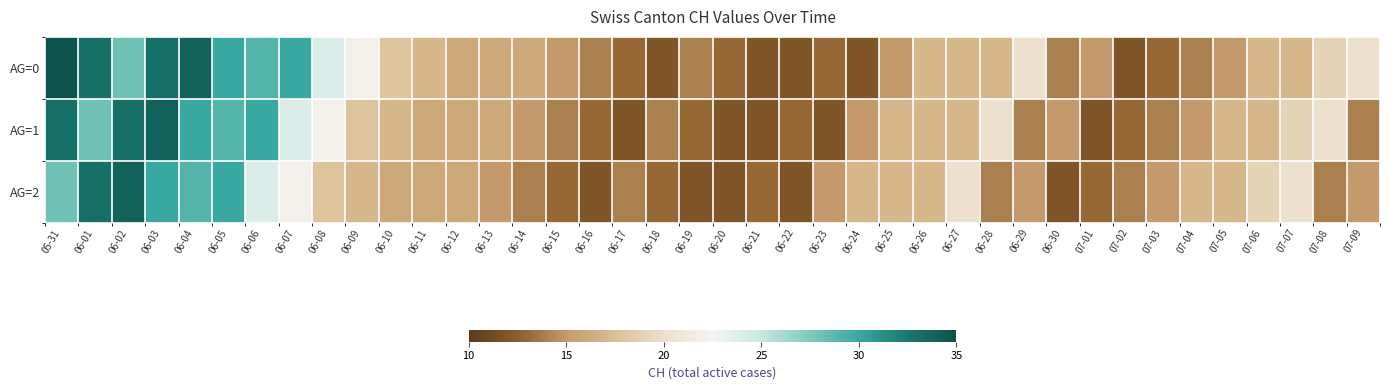

Rank the series by their maximum value, from highest to lowest.

AG=0, AG=1, AG=2